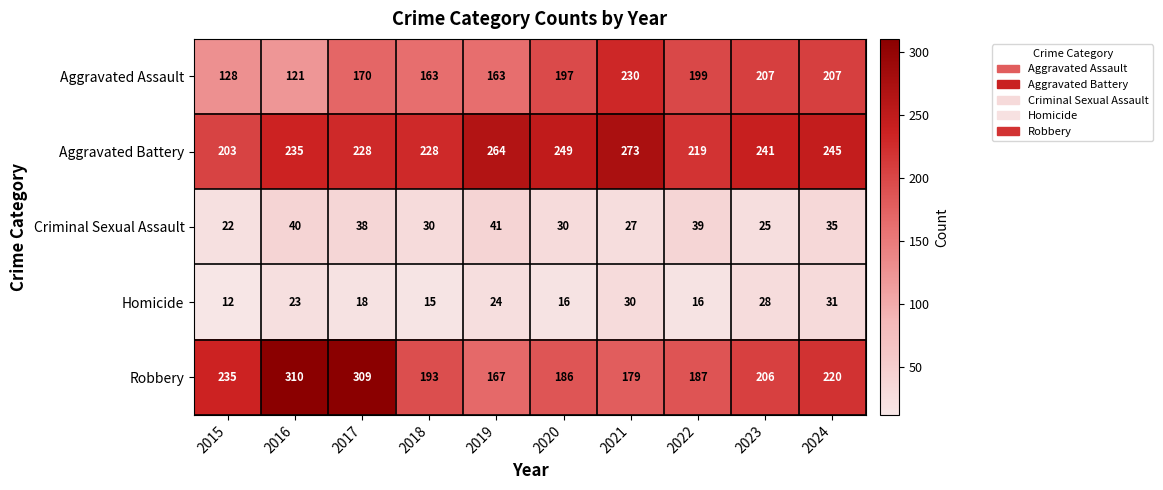

The value of Homicide at 2017 is 24. True or false?

False